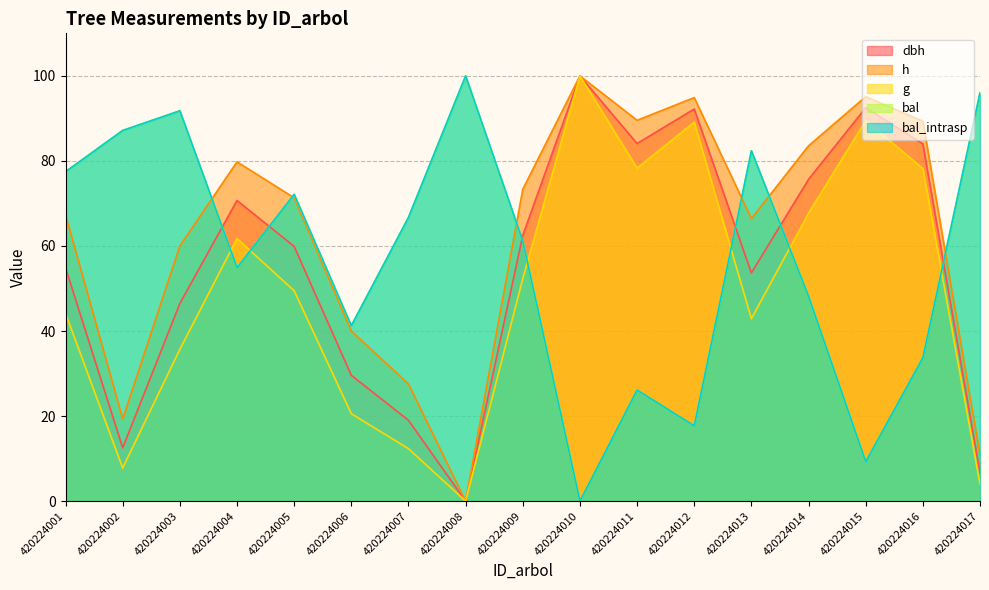

Reading left to right, transcribe all the data shown in this chart.

dbh: 420224001=54.9	420224002=12.5	420224003=46.5	420224004=70.7	420224005=59.9	420224006=29.6	420224007=19.0	420224008=0.0	420224009=62.5	420224010=100.0	420224011=84.1	420224012=92.2	420224013=53.7	420224014=75.7	420224015=92.5	420224016=84.0	420224017=6.7
h: 420224001=67.3	420224002=19.3	420224003=60.0	420224004=79.8	420224005=71.3	420224006=40.0	420224007=27.6	420224008=0.0	420224009=73.3	420224010=100.0	420224011=89.6	420224012=94.9	420224013=66.4	420224014=83.6	420224015=95.1	420224016=89.3	420224017=10.9
g: 420224001=44.2	420224002=7.8	420224003=35.7	420224004=61.7	420224005=49.5	420224006=20.6	420224007=12.3	420224008=0.0	420224009=52.3	420224010=100.0	420224011=78.3	420224012=89.1	420224013=42.9	420224014=67.7	420224015=89.5	420224016=78.2	420224017=4.0
bal: 420224001=77.5	420224002=87.2	420224003=91.8	420224004=54.9	420224005=72.1	420224006=41.3	420224007=66.7	420224008=100.0	420224009=61.2	420224010=0.0	420224011=26.1	420224012=17.7	420224013=82.4	420224014=48.2	420224015=9.3	420224016=33.7	420224017=96.0
bal_intrasp: 420224001=77.5	420224002=87.2	420224003=91.8	420224004=54.9	420224005=72.1	420224006=41.3	420224007=66.7	420224008=100.0	420224009=61.2	420224010=0.0	420224011=26.1	420224012=17.7	420224013=82.4	420224014=48.2	420224015=9.3	420224016=33.7	420224017=96.0